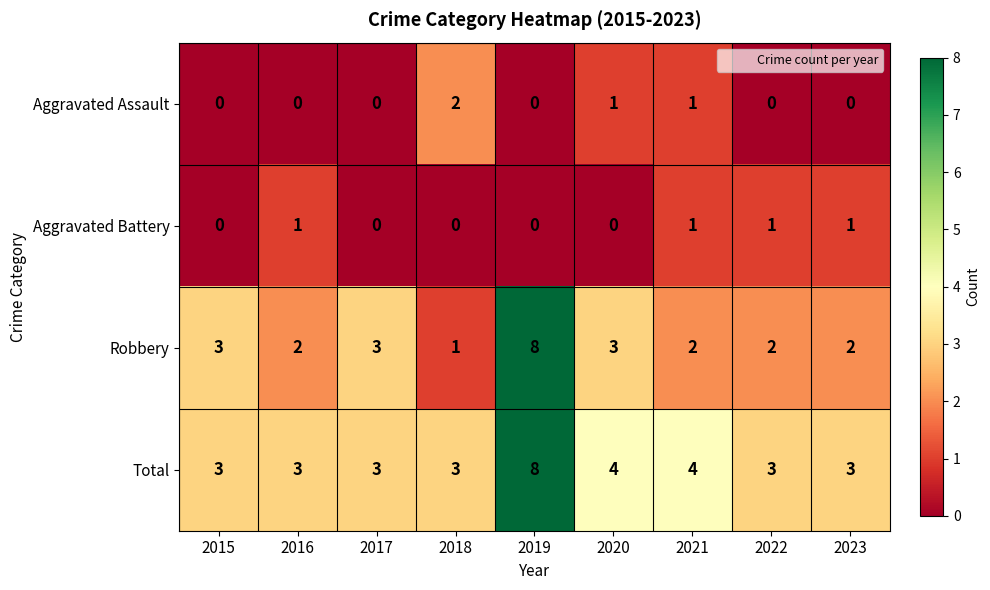

What is the highest value of the Total series?

8